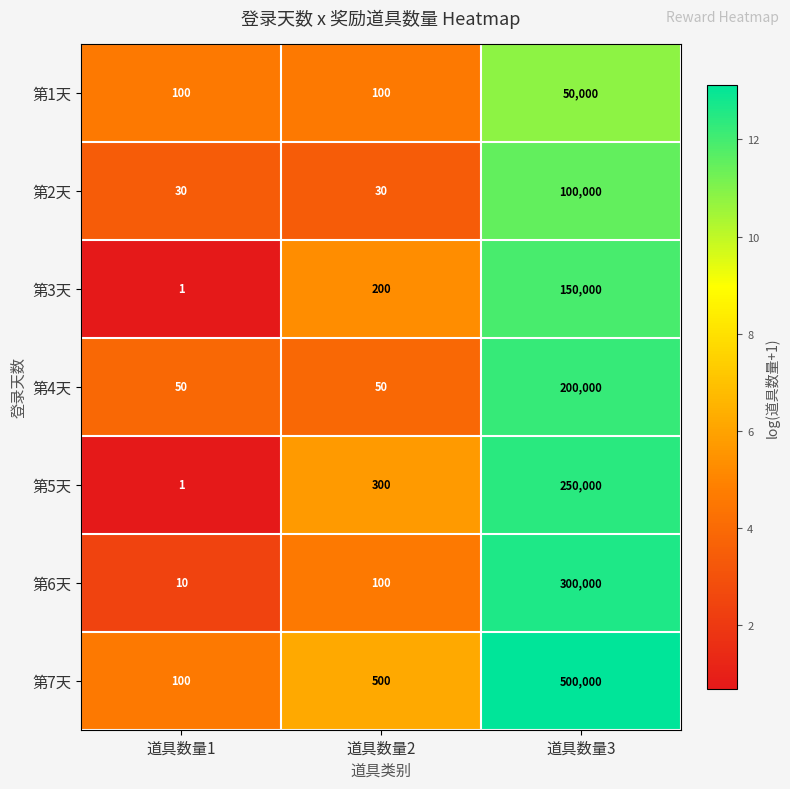

Is it true that 第6天 equals 538081 at 道具数量3?

False